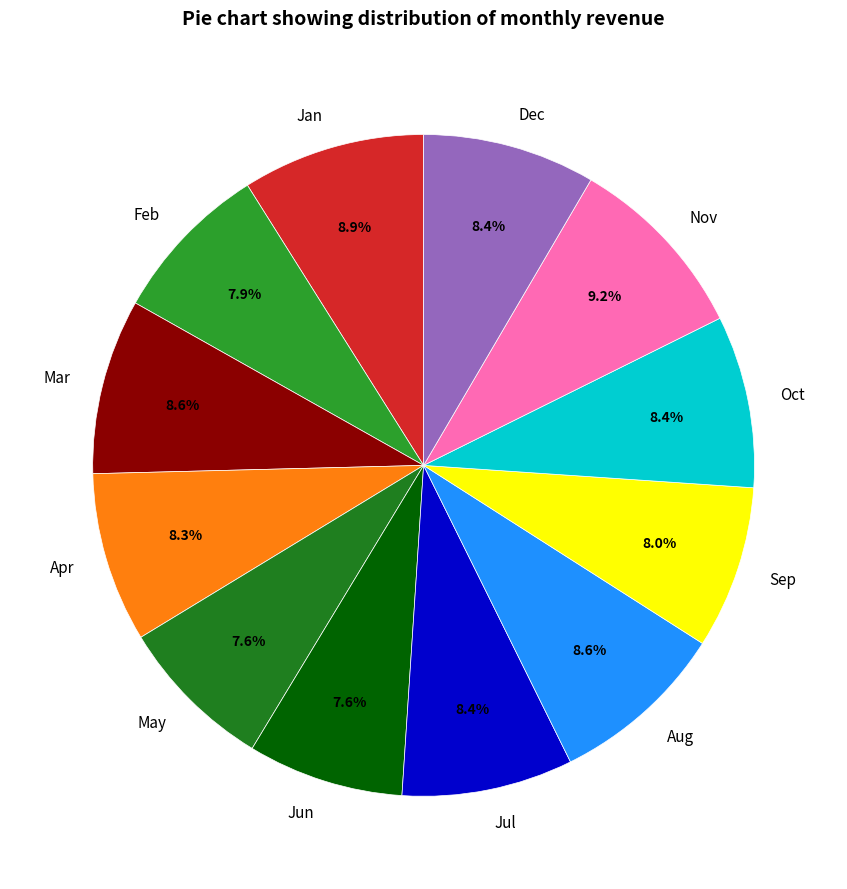

The Oct slice represents 21% of the pie. True or false?

False